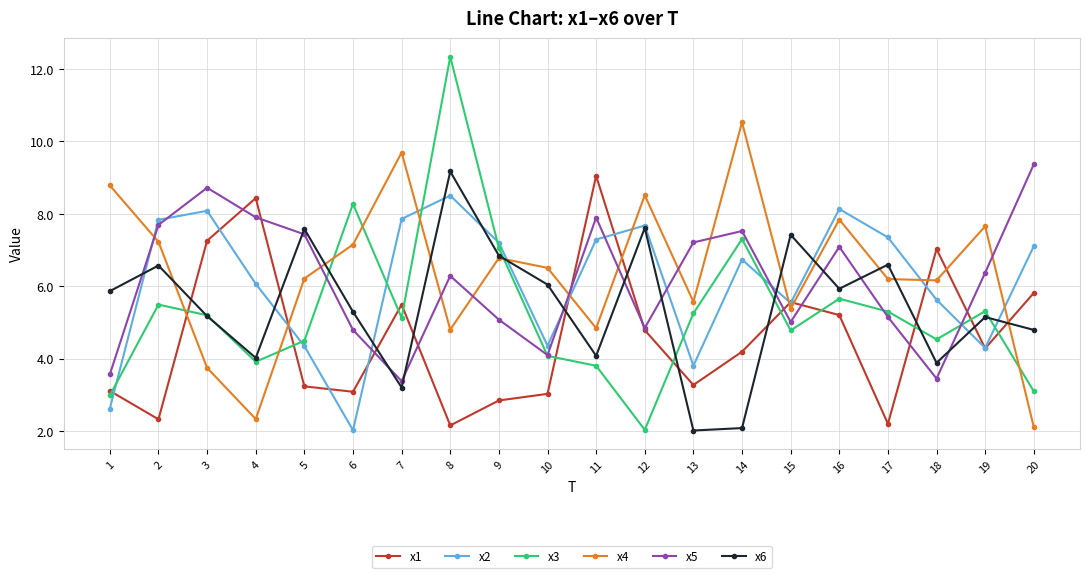

What is the value of the x6 point at the 11th from the left?

4.1